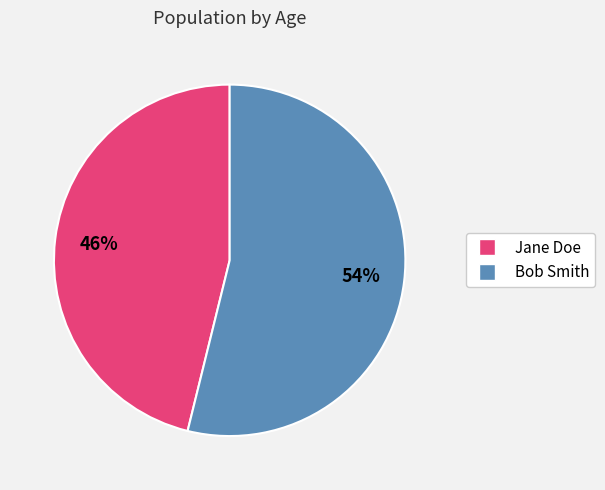

Is the sum of Bob Smith and Jane Doe greater than half?

Yes